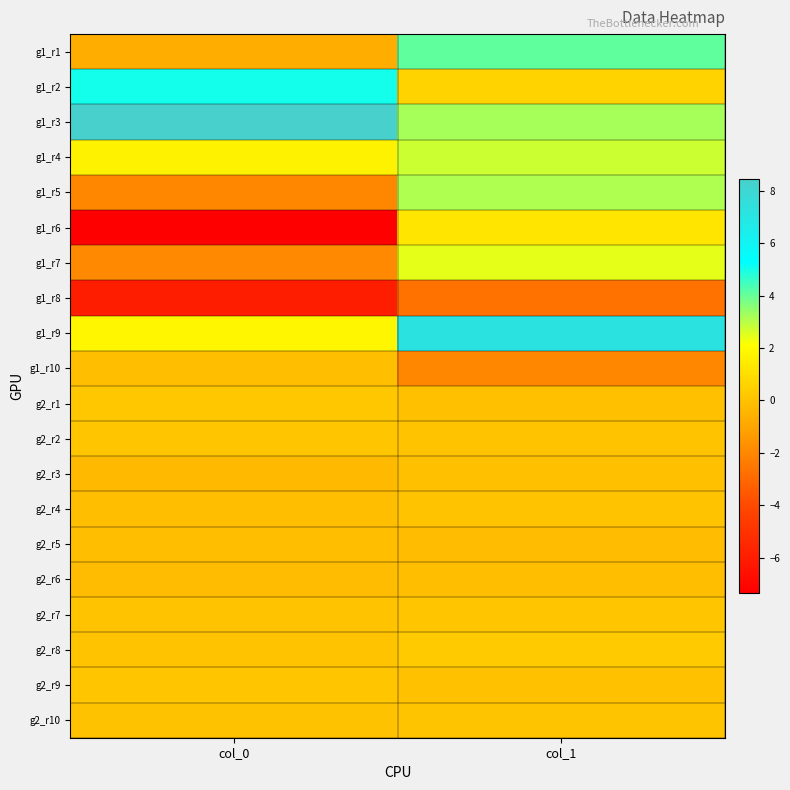

At col_0, list the series in order from smallest to largest.

g1_r6, g1_r8, g1_r5, g1_r7, g1_r1, g2_r3, g2_r6, g2_r5, g2_r4, g1_r10, g2_r10, g2_r8, g2_r7, g2_r9, g2_r2, g2_r1, g1_r4, g1_r9, g1_r2, g1_r3